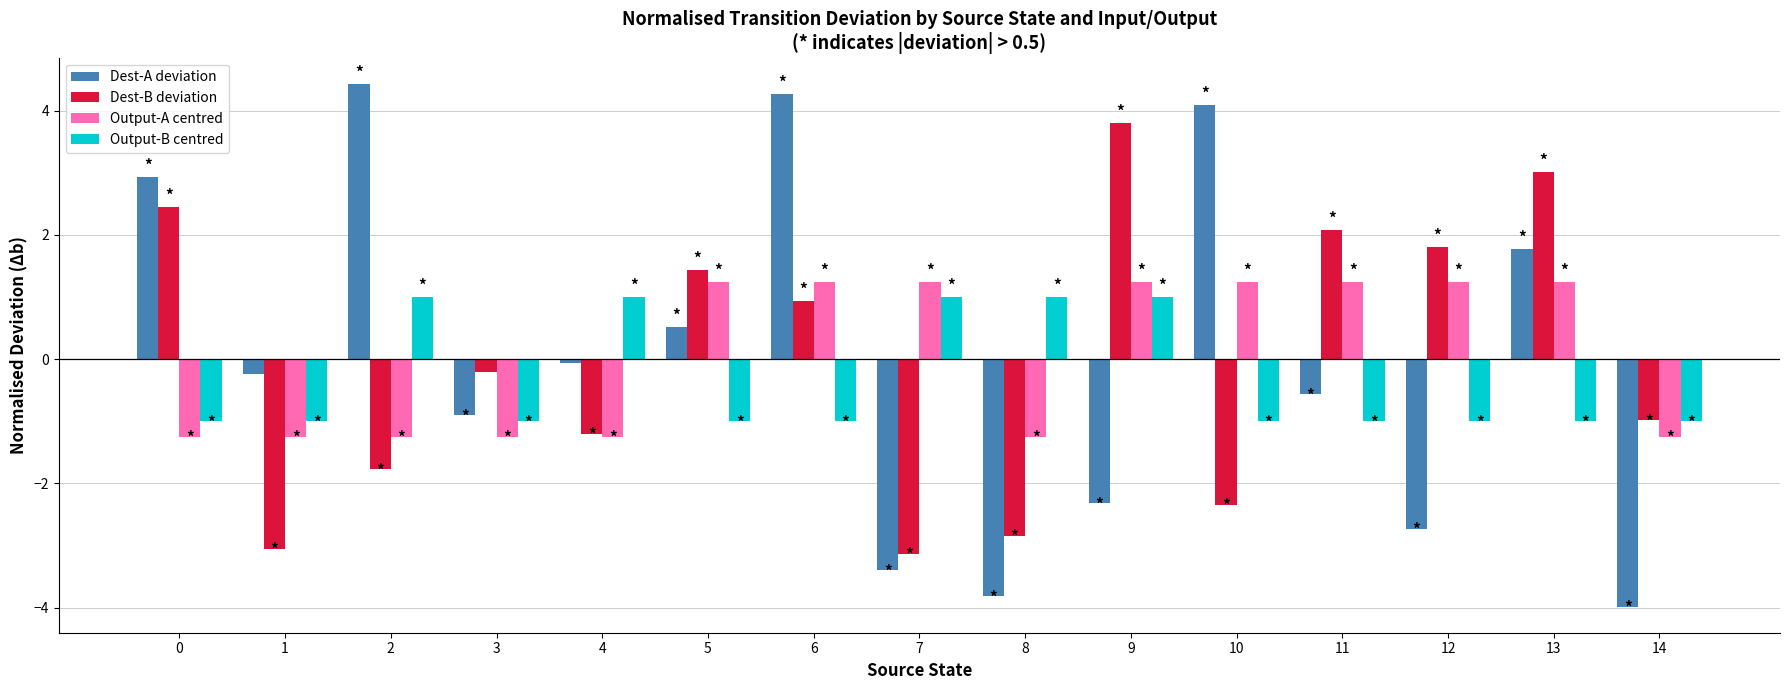

At which category is the sum across all series the highest?

6